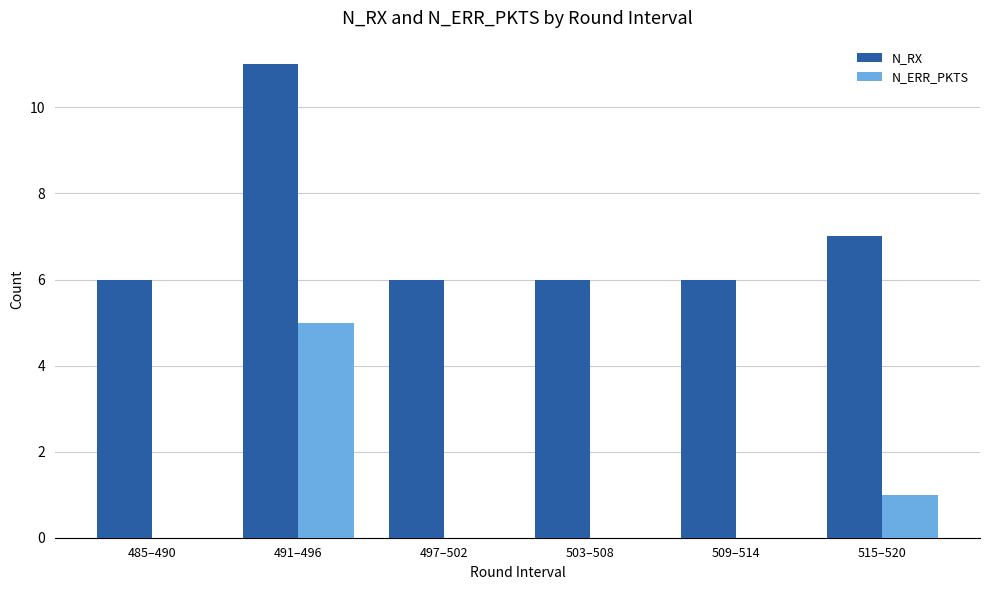

Which category has the highest value in the N_RX series?

491–496